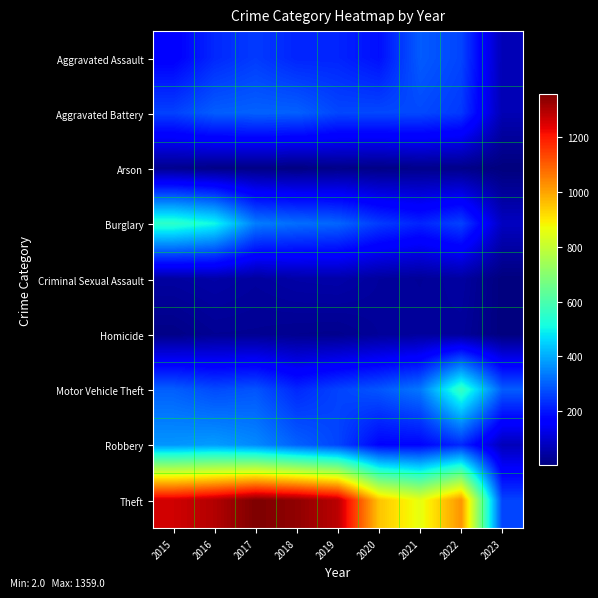

How many distinct data groups are displayed?

9